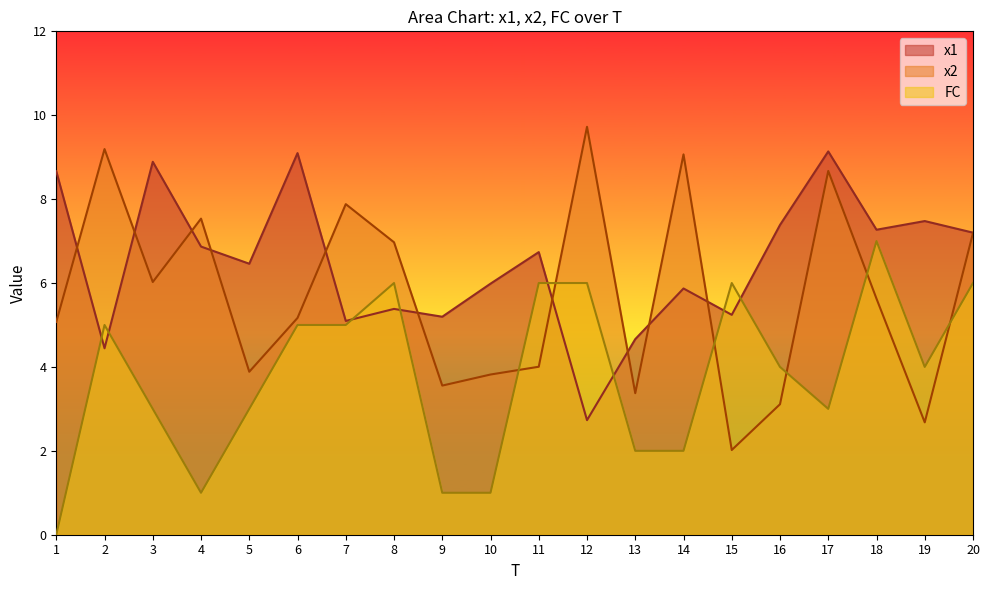

True or false: x1 has more than 0 interior local peaks.

True